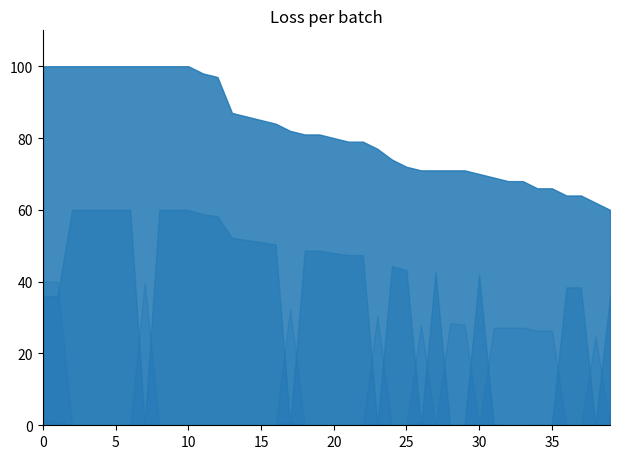

Rank the categories by litterature_mining value from lowest to highest.

2, 3, 4, 5, 6, 7, 8, 9, 10, 11, 12, 13, 14, 15, 16, 18, 19, 20, 21, 22, 24, 25, 27, 28, 30, 31, 32, 33, 35, 36, 37, 38, 39, 29, 34, 23, 26, 17, 0, 1